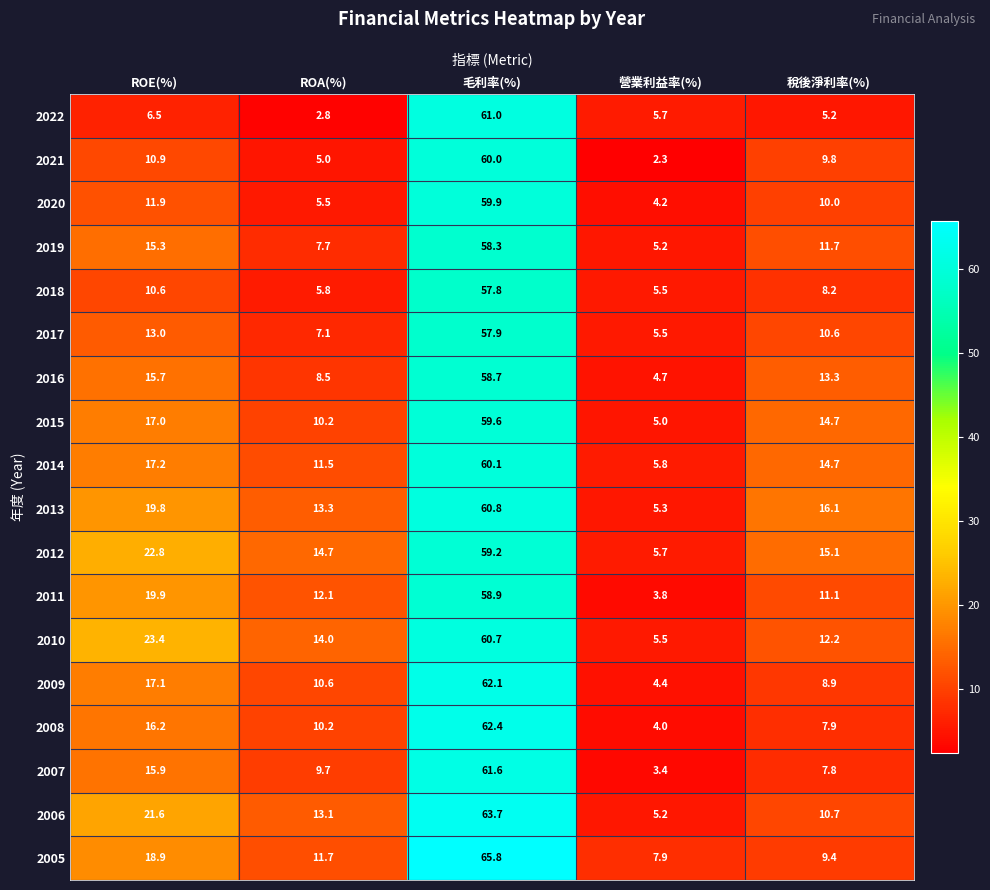

What is the total value across all series at ROE(%)?

293.7